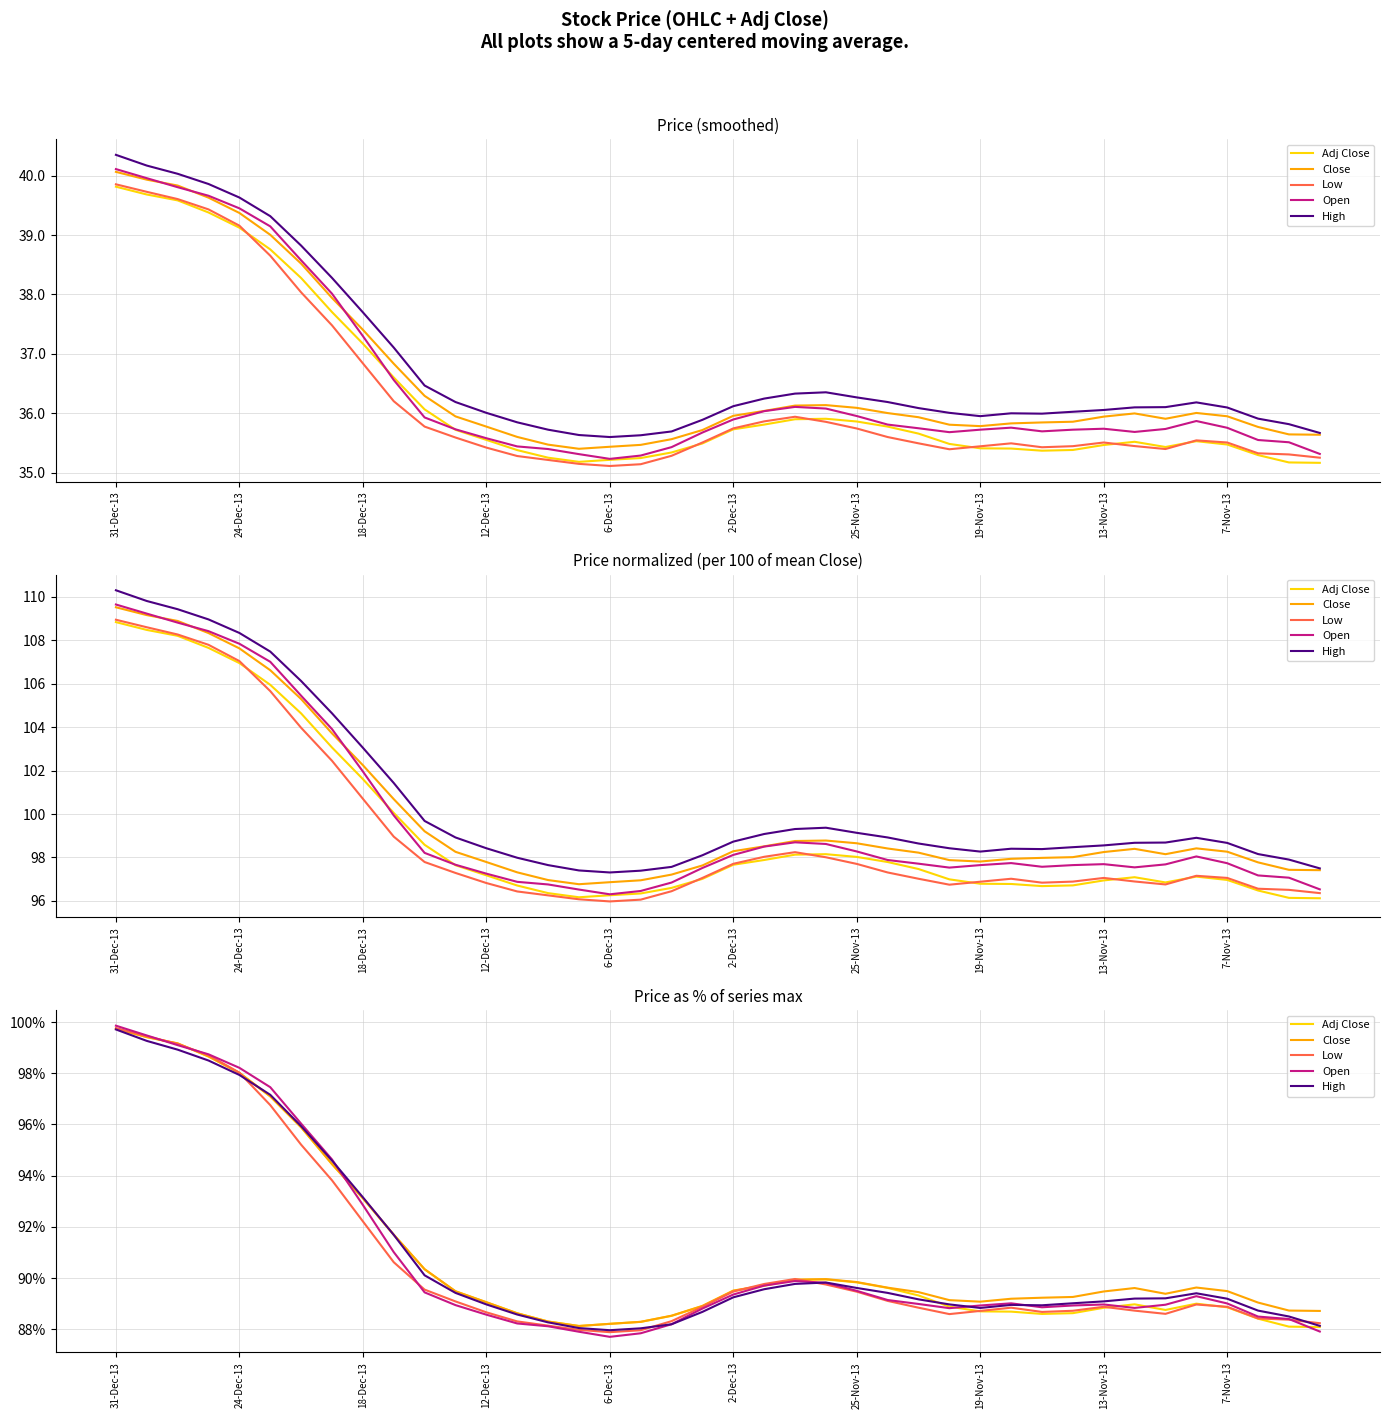

At which category does Adj Close reach its first local valley?

15